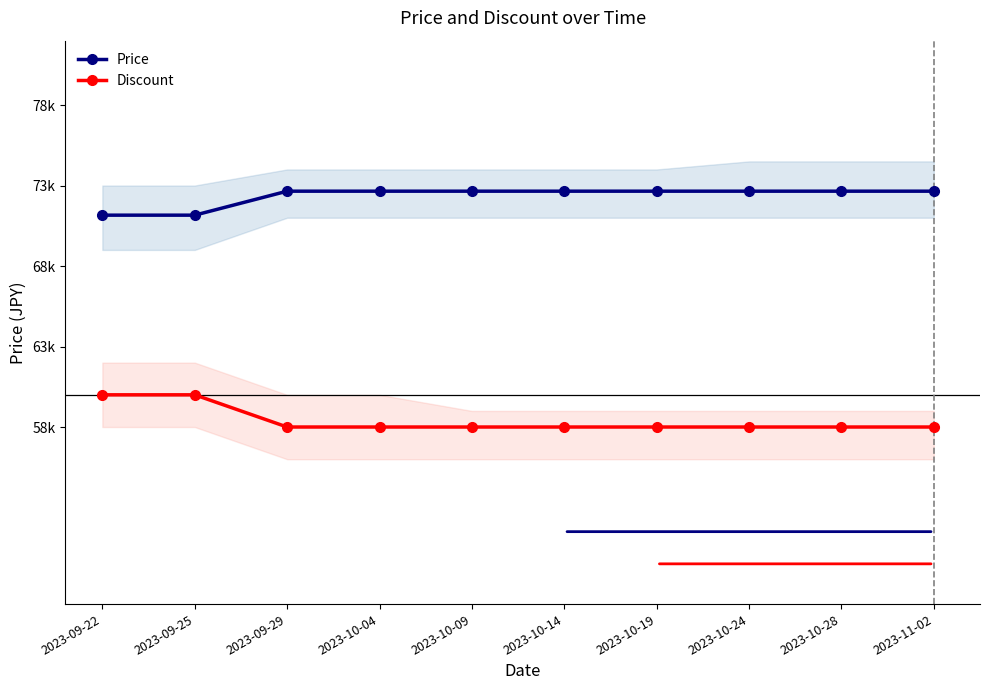

True or false: Discount and Price cross at least once.

False